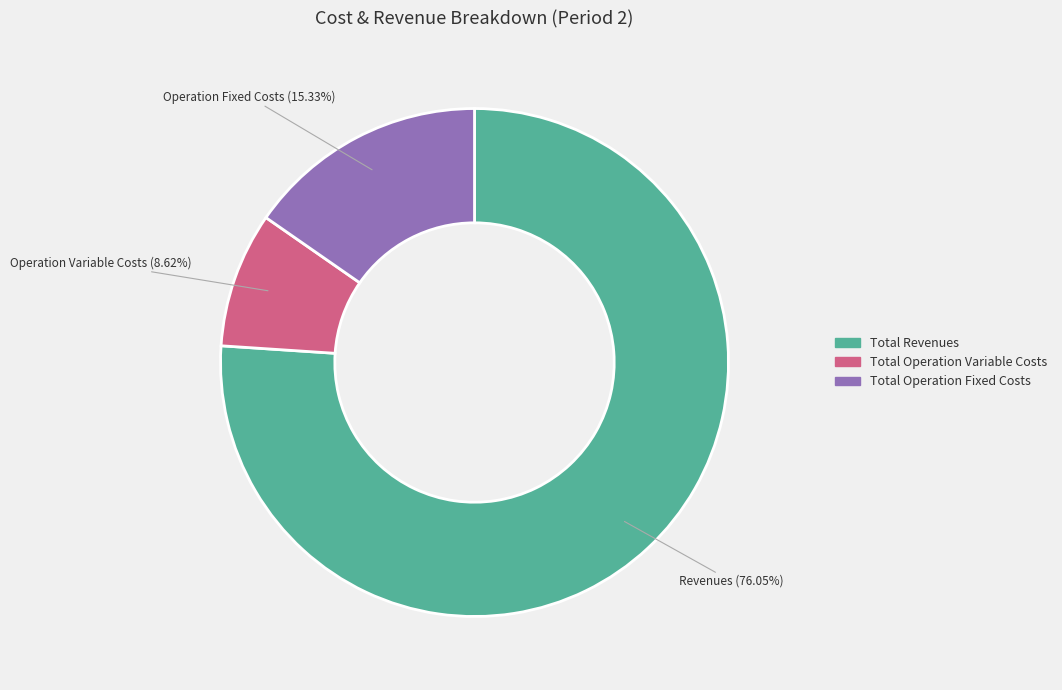

Does any single category account for the majority?

Yes